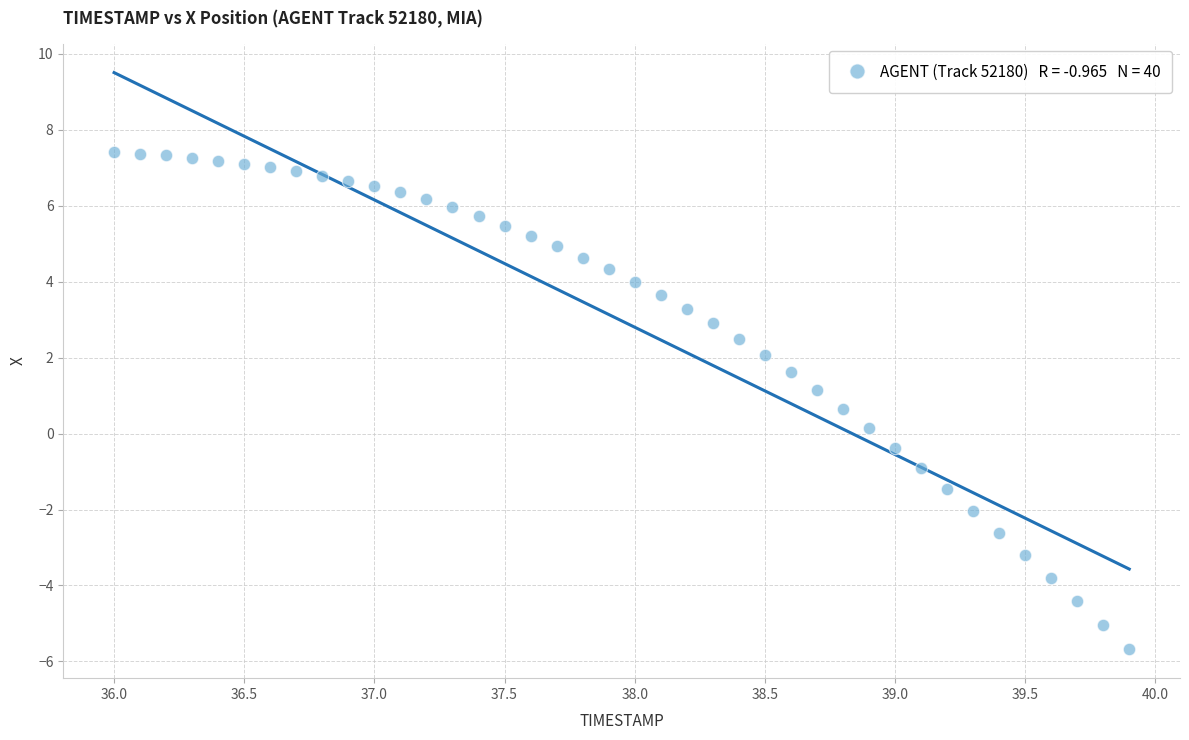

What is the range of Y values (max minus min)?

13.1